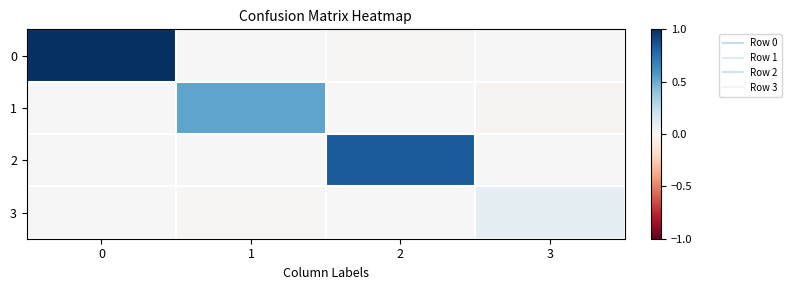

At how many categories does at least one series exceed 0?

4